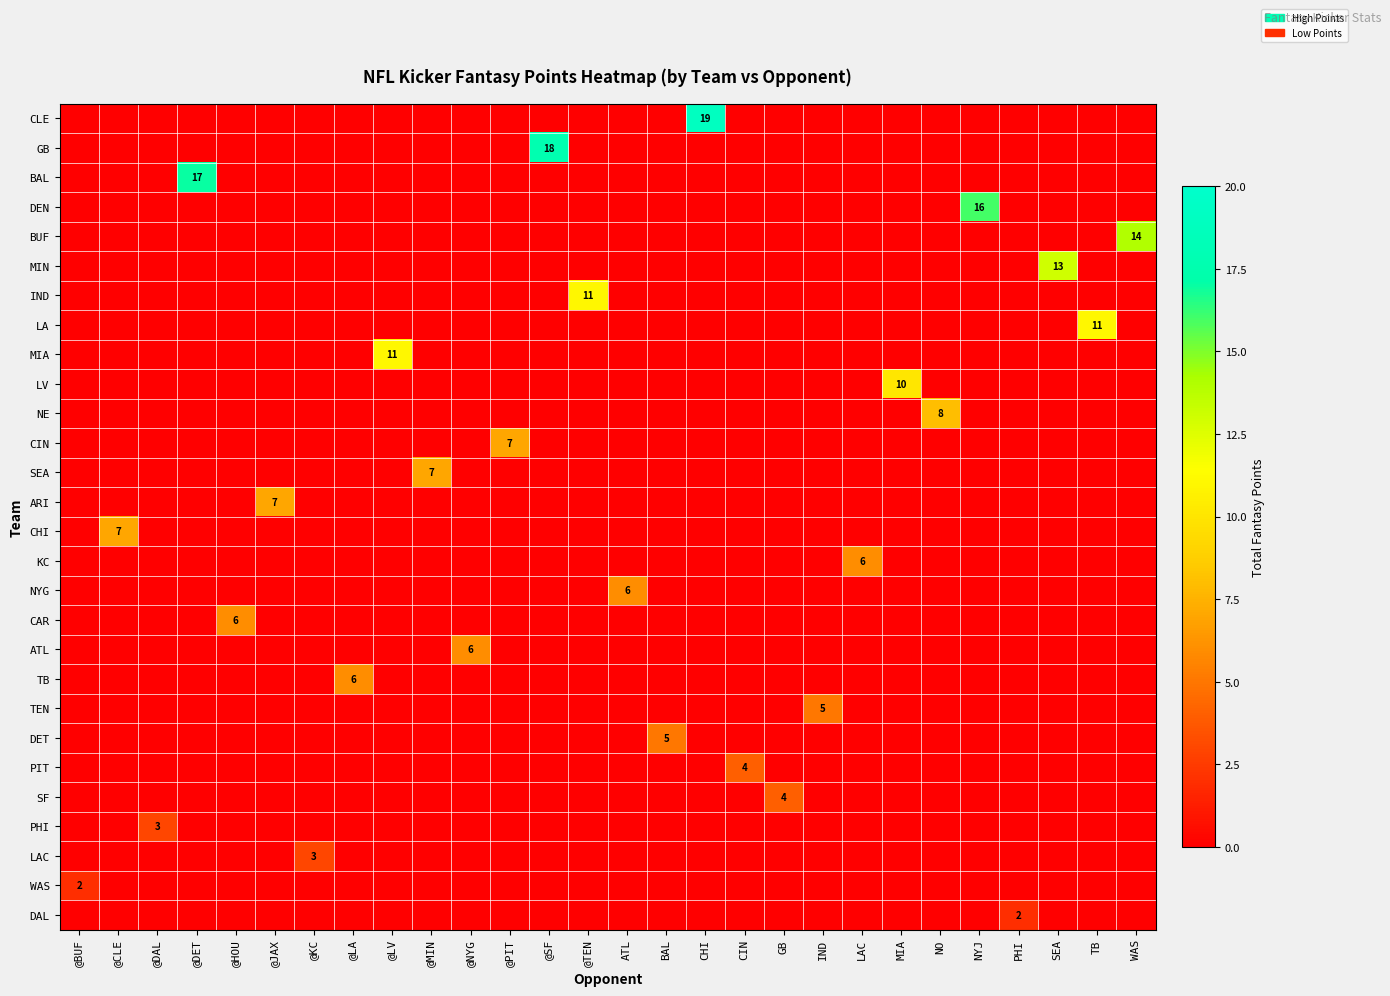

What is the sum of all DEN values?

16.0